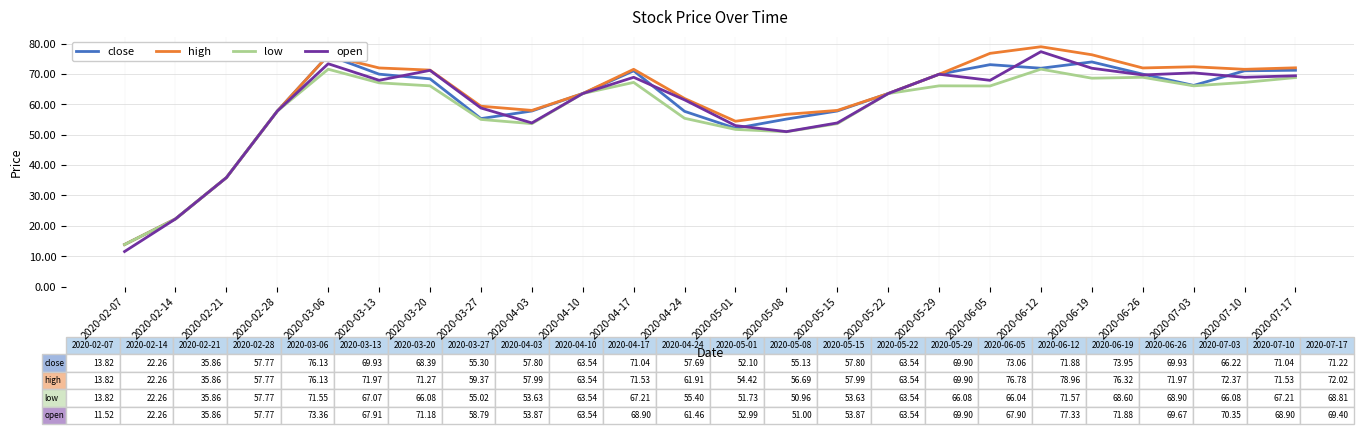

True or false: low has a value of 36.8 at 2020-03-20.

False